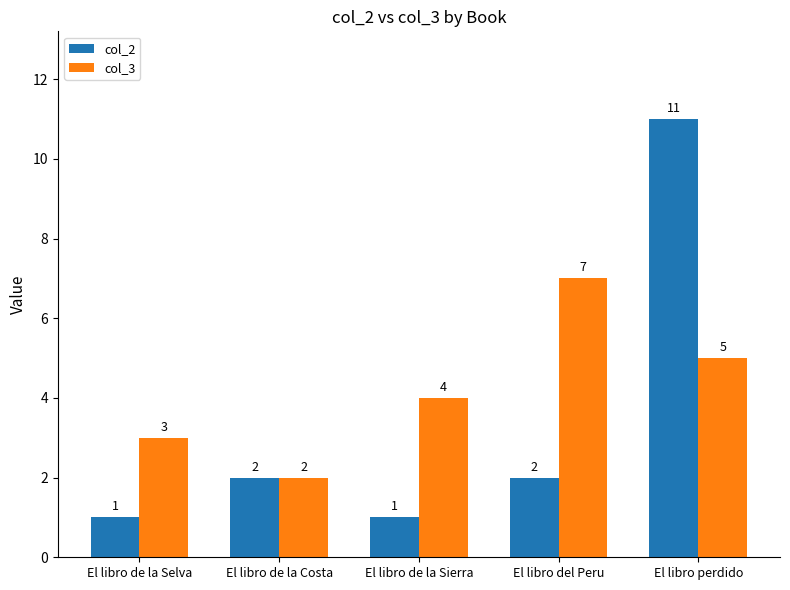

Count the col_3 values in the range 3 to 5.

3